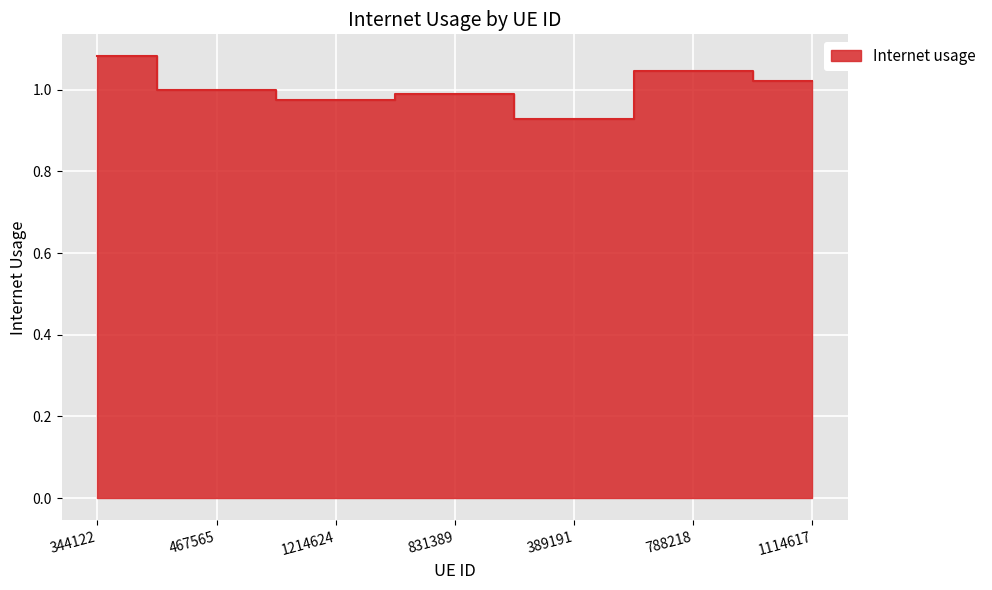

Reading left to right, what are all the values shown in this chart?

1.1	1.0	1.0	1.0	0.9	1.0	1.0